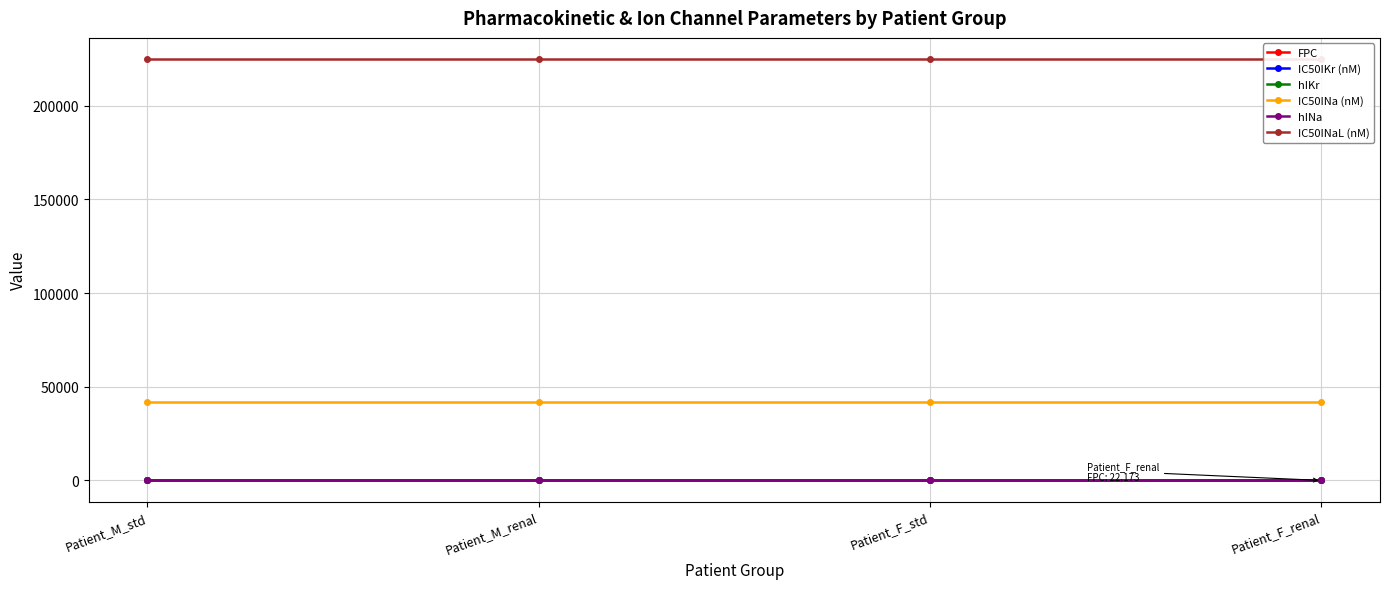

What is the minimum value for IC50INa (nM)?

41900.0